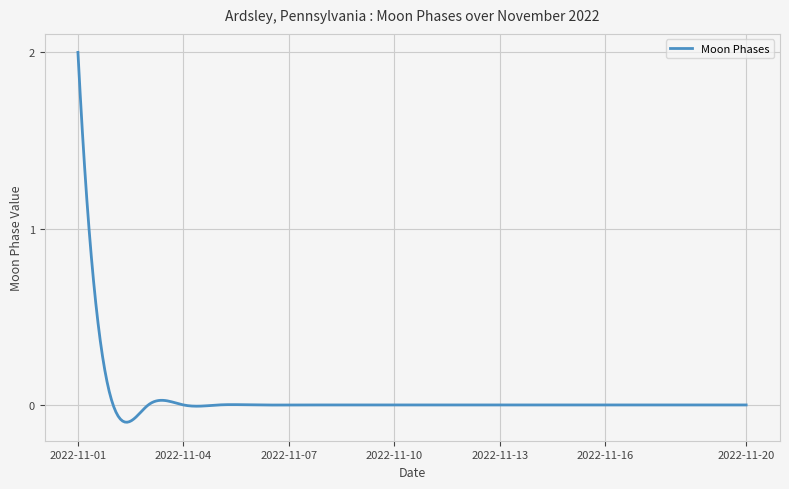

What is the greatest value displayed?

2.0